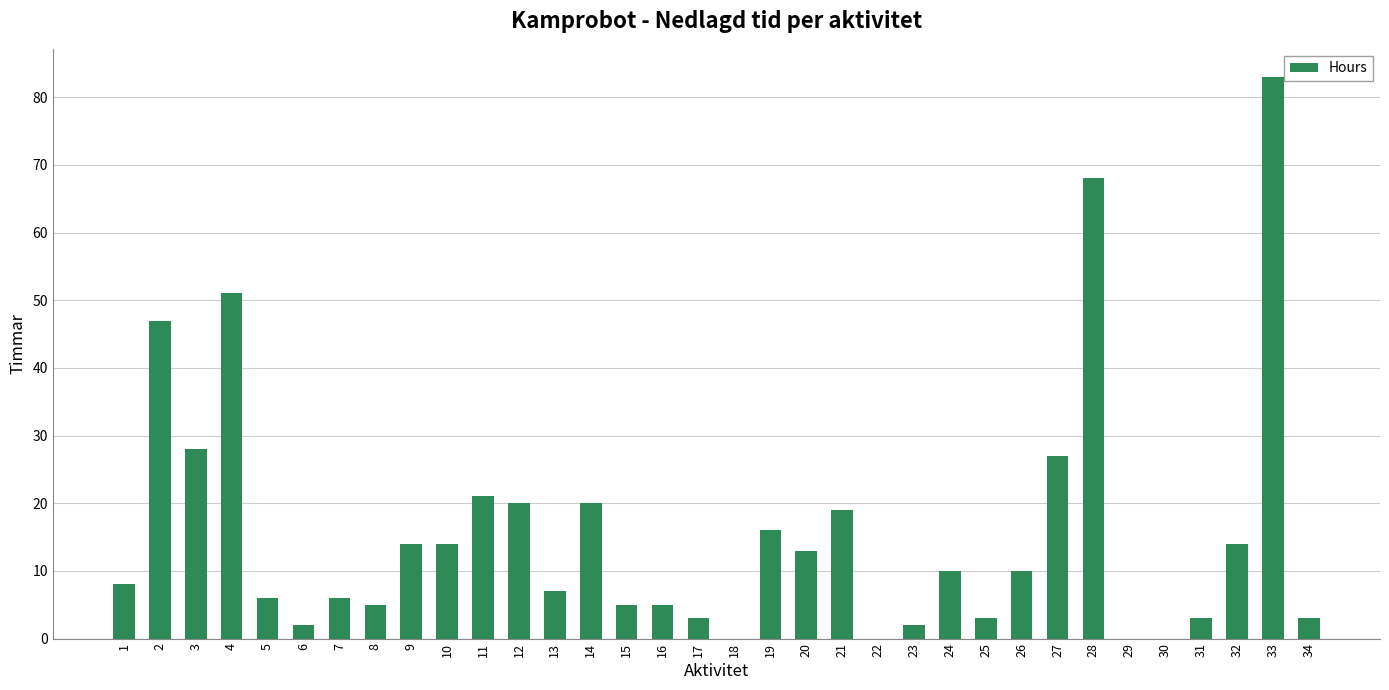

Which category has the highest value across all series?

33